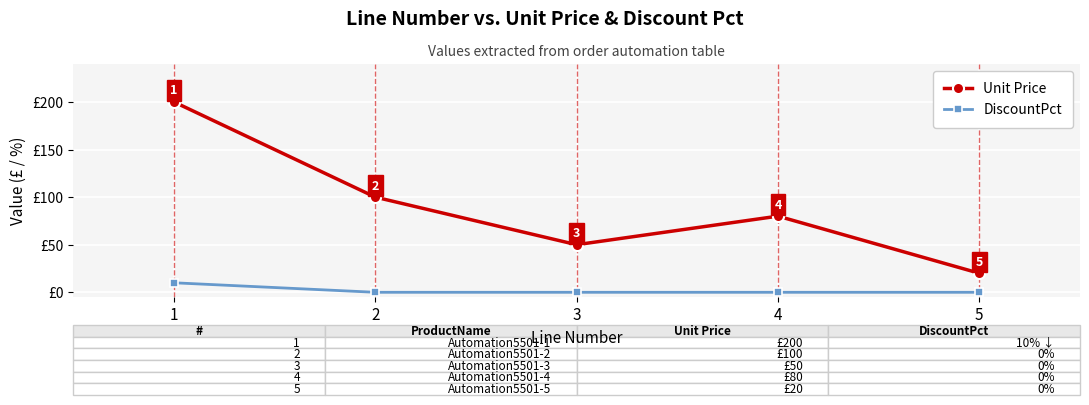

True or false: Unit Price and DiscountPct cross at least once.

False